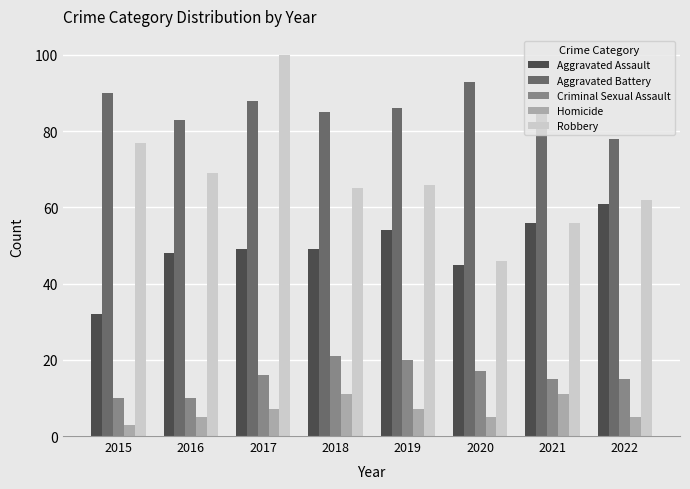

Which label corresponds to the smallest value in the chart?

2015